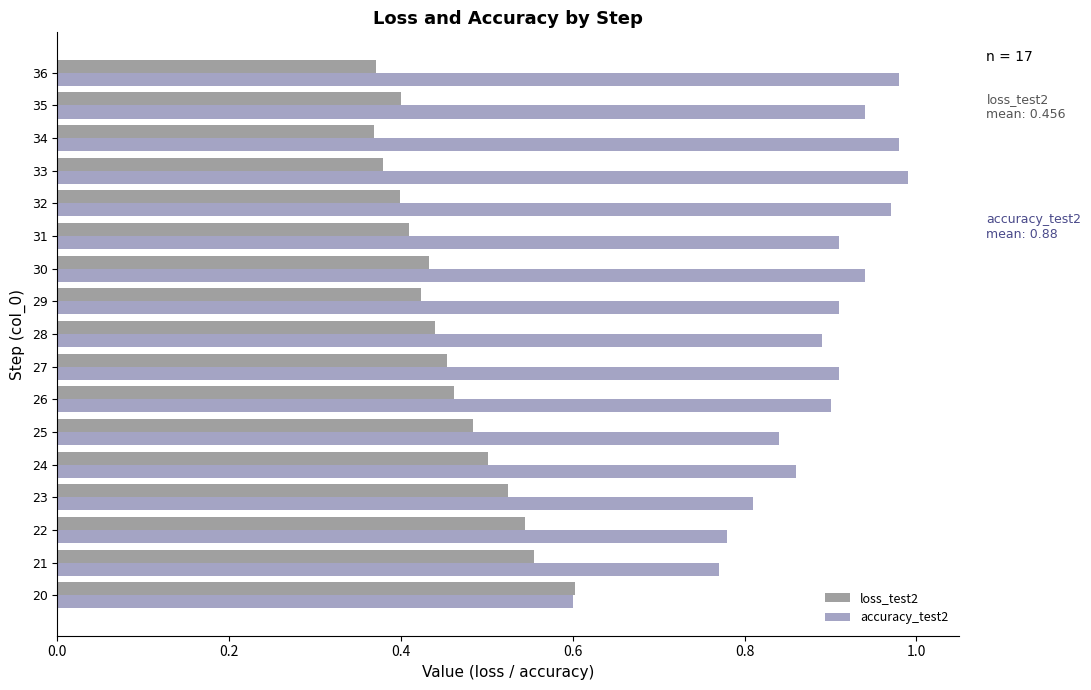

The accuracy_test2 series shows 1.3 at 35. True or false?

False